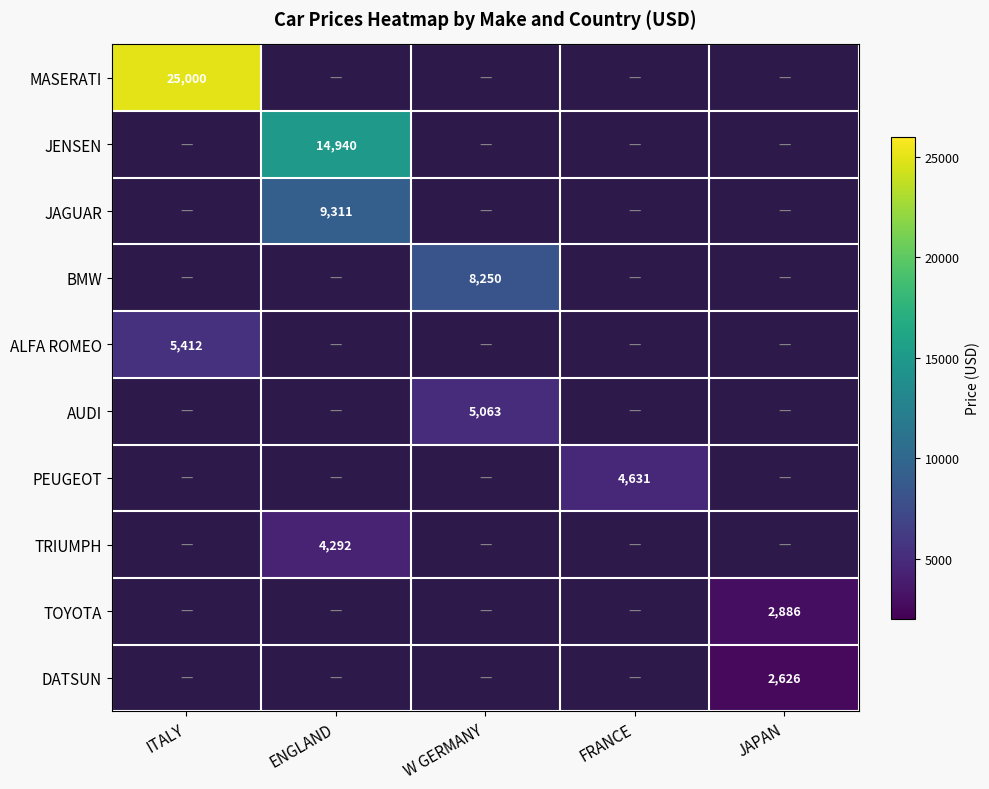

Which label corresponds to the smallest value in the chart?

JAPAN